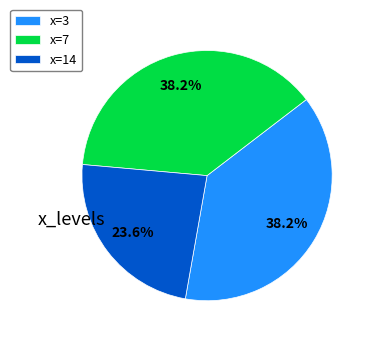

To the nearest percent, what is the difference between the largest and smallest slice percentages?

15%